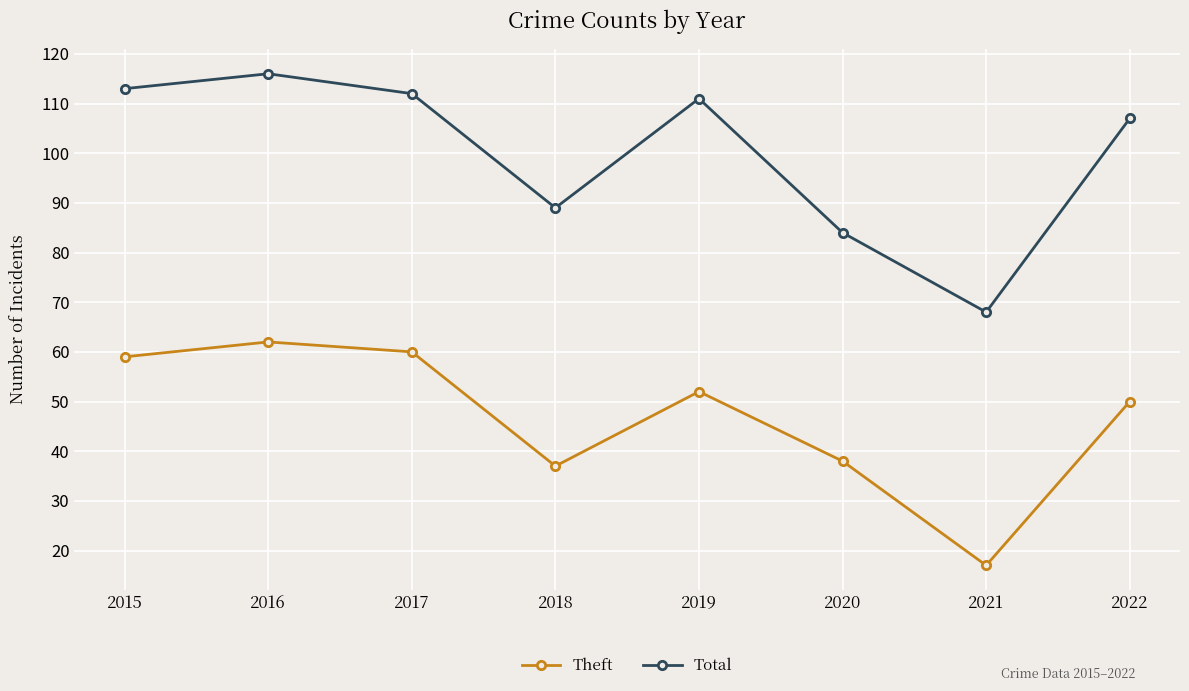

Which series has the widest spread of values?

Total